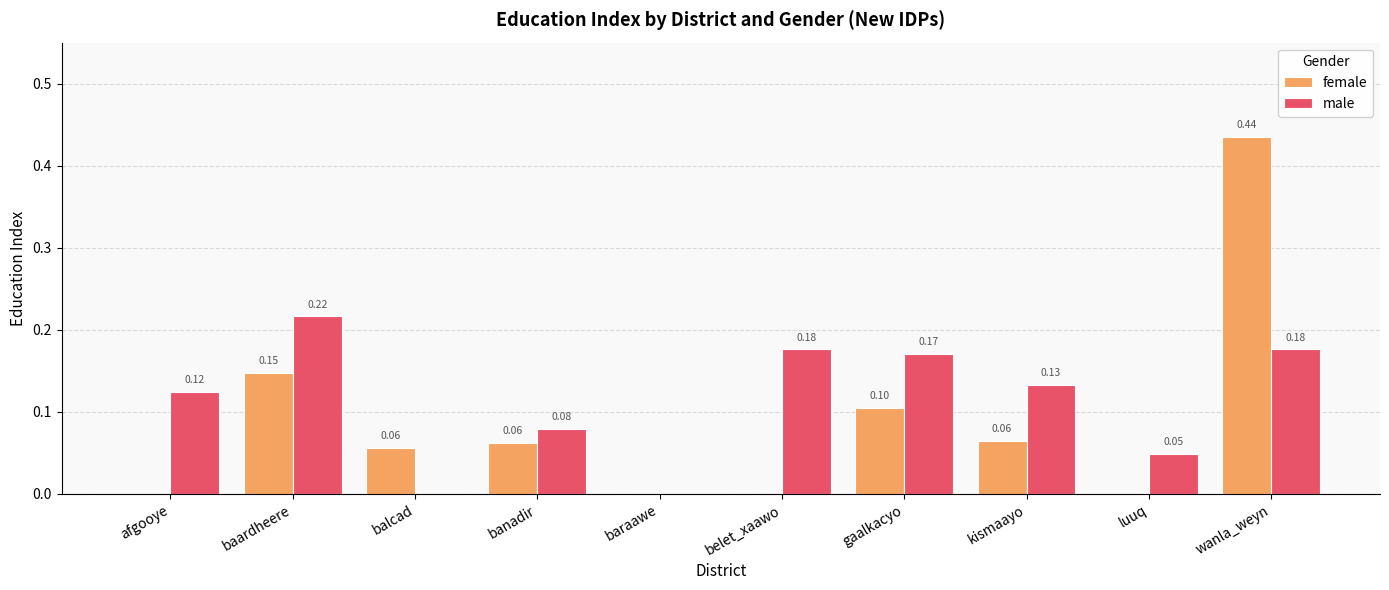

Between baardheere and banadir, which series saw the biggest shift?

male